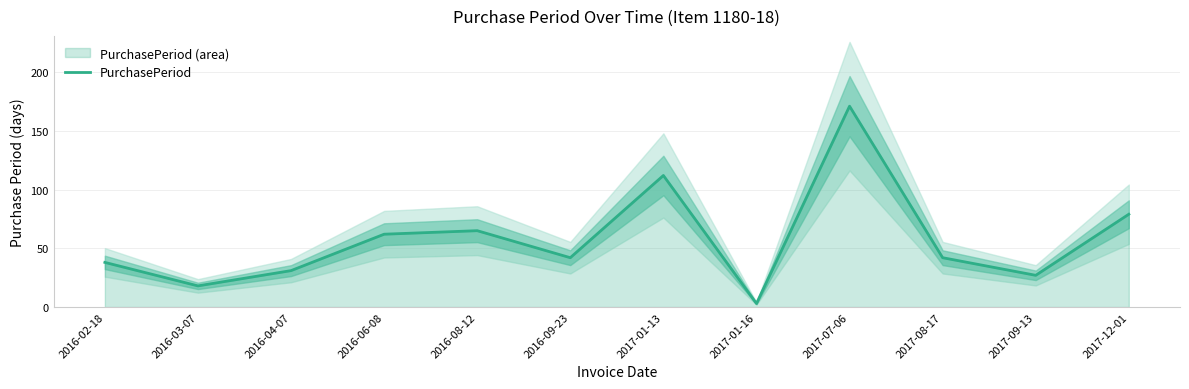

What is the difference between the maximum and minimum values?

168